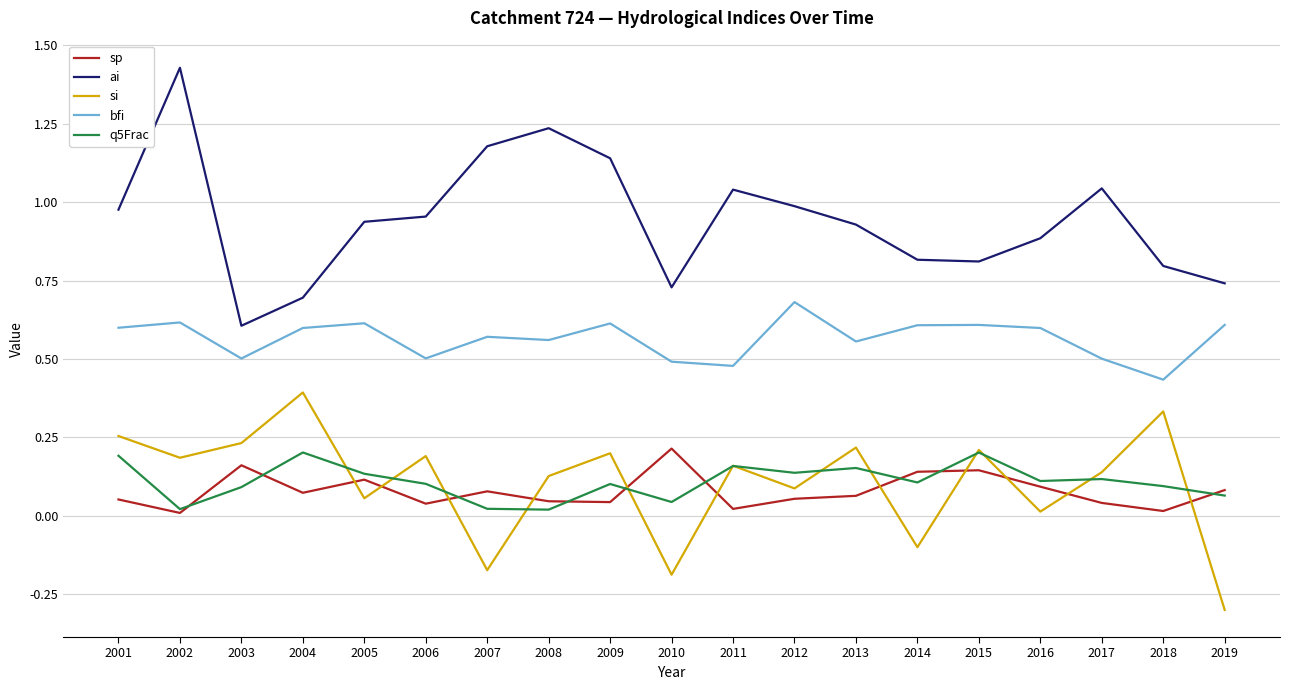

The q5Frac series shows 0.3 at 2001. True or false?

False